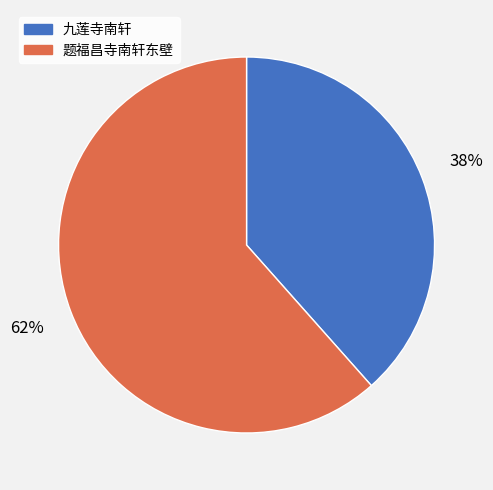

Which slice represents more than half of the pie?

题福昌寺南轩东壁